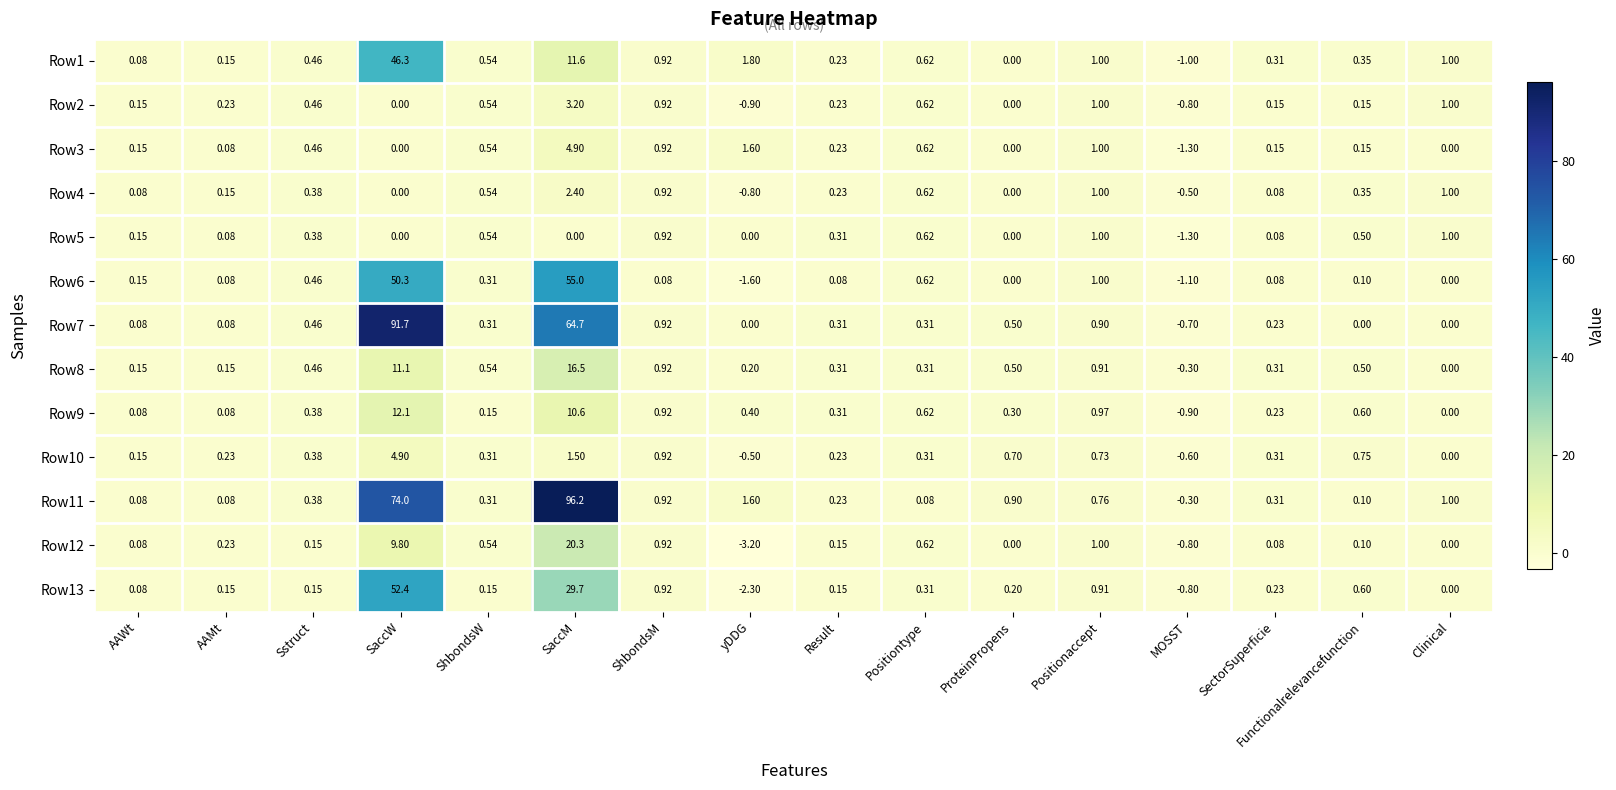

Which series has the widest spread of values?

Row11